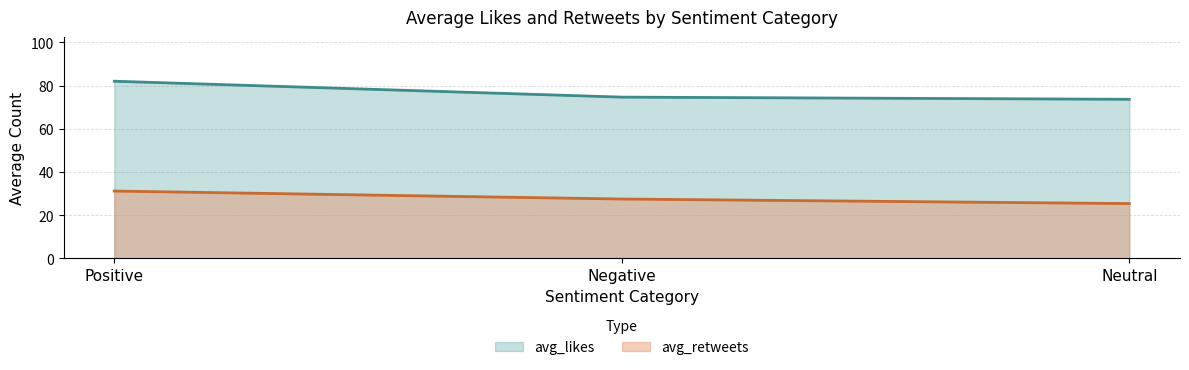

The avg_likes series shows 52.4 at Positive. True or false?

False